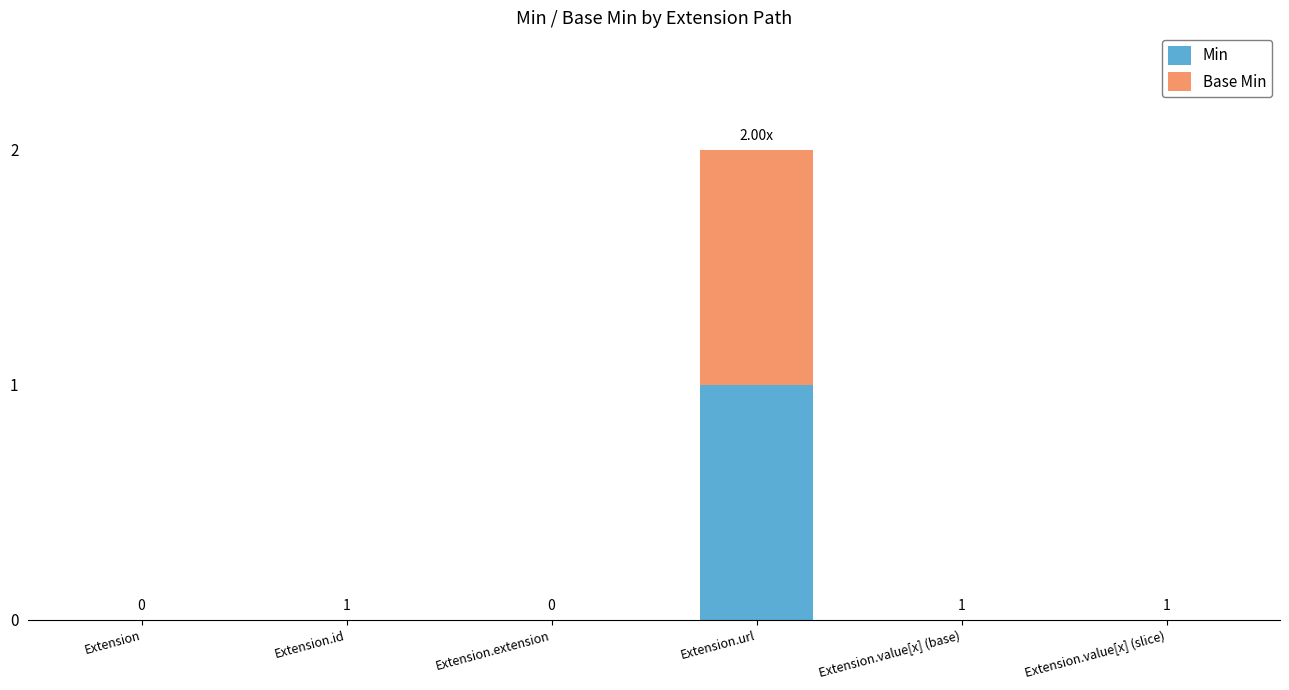

At which category is the sum across all series the highest?

Extension.url